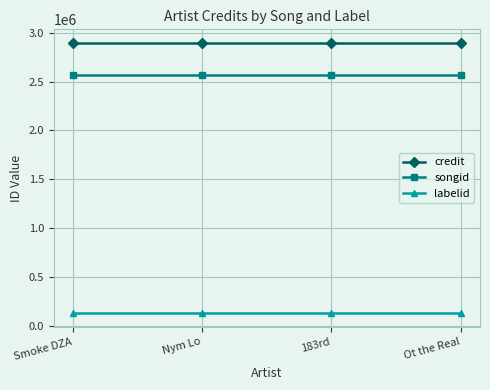

True or false: credit has more than 2 points higher than both neighbors.

False